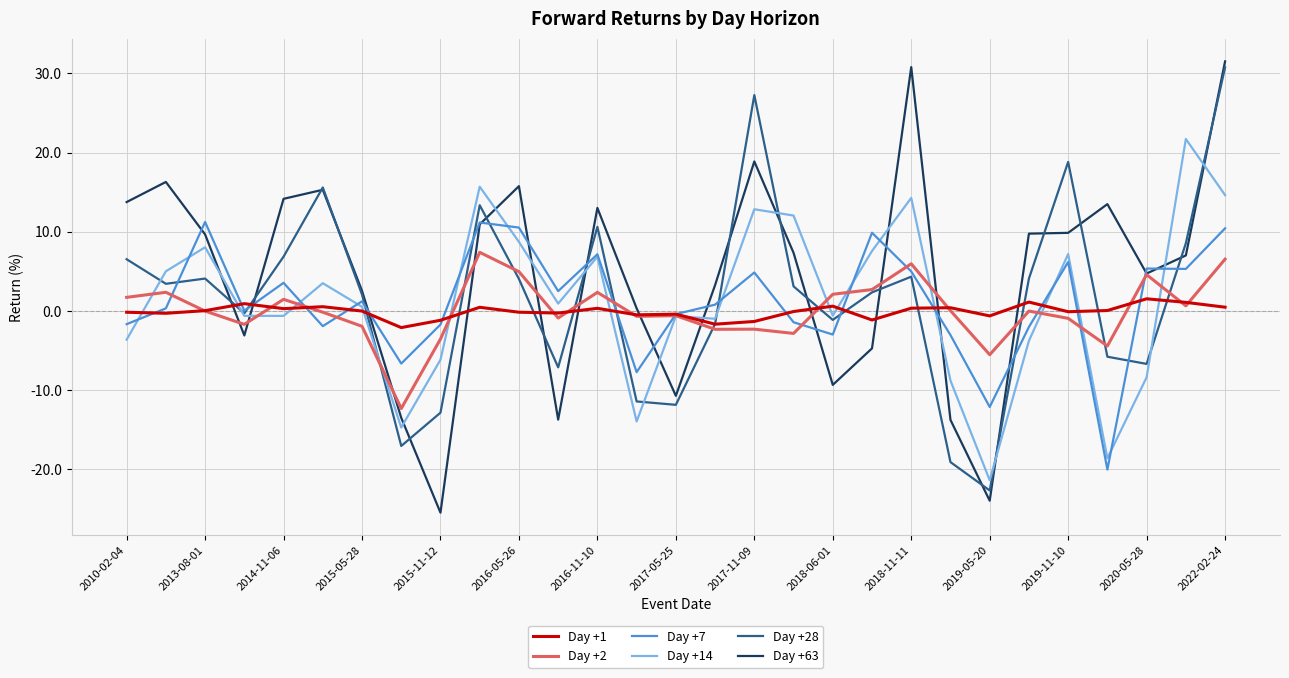

Which series has the largest range (max minus min)?

Day +63